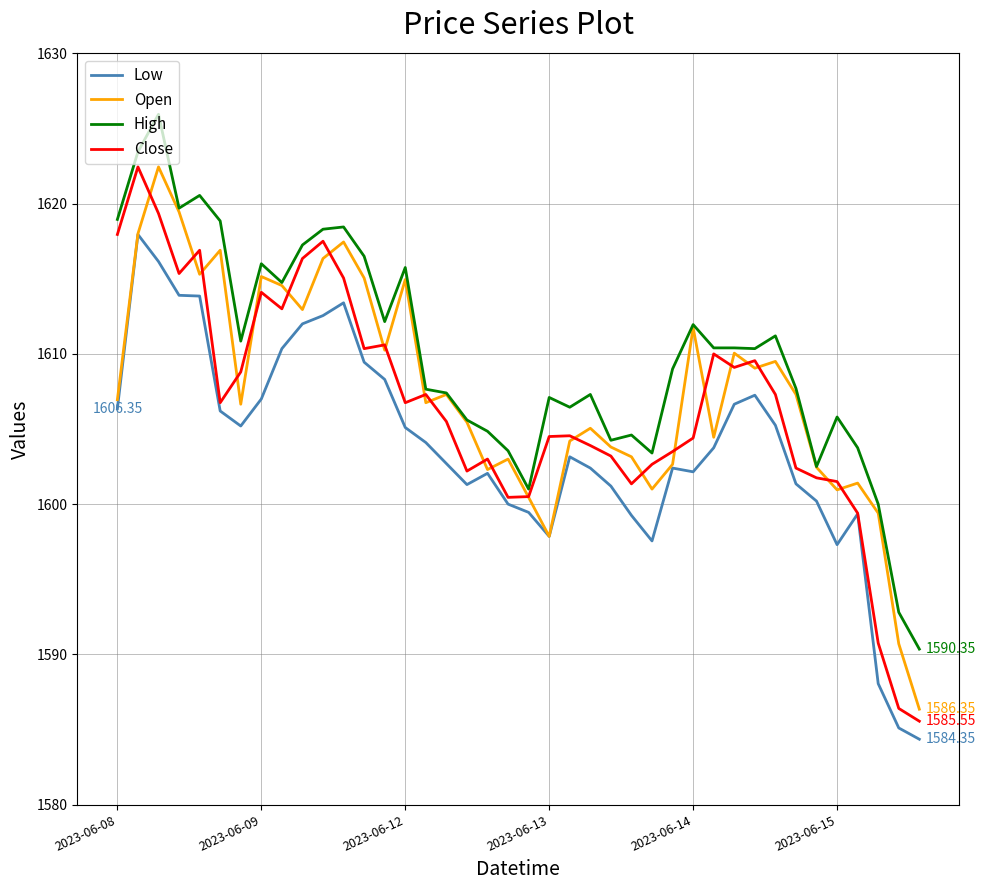

Which series has the largest total across all categories?

High